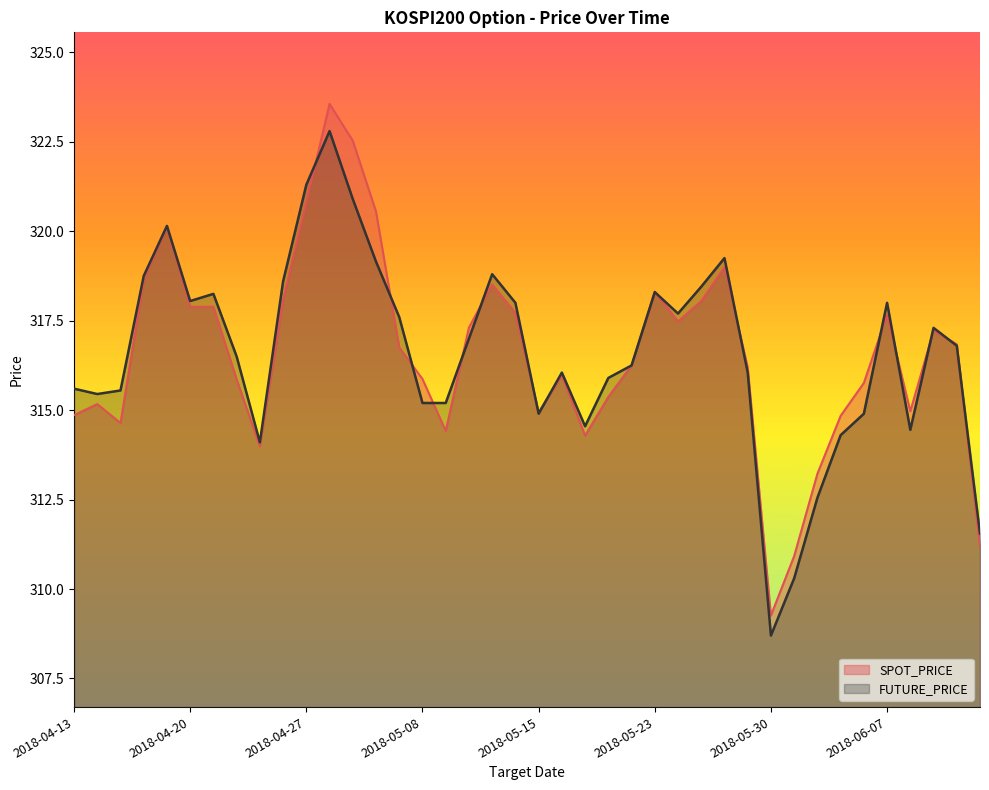

Which series ends up on top after the final intersection of SPOT_PRICE and FUTURE_PRICE?

FUTURE_PRICE